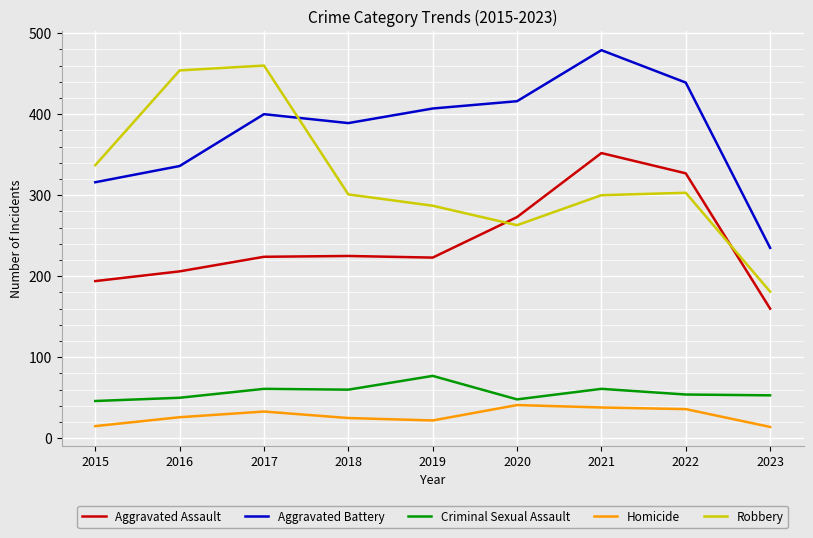

Is it true that Aggravated Battery equals 235 at 2023?

True